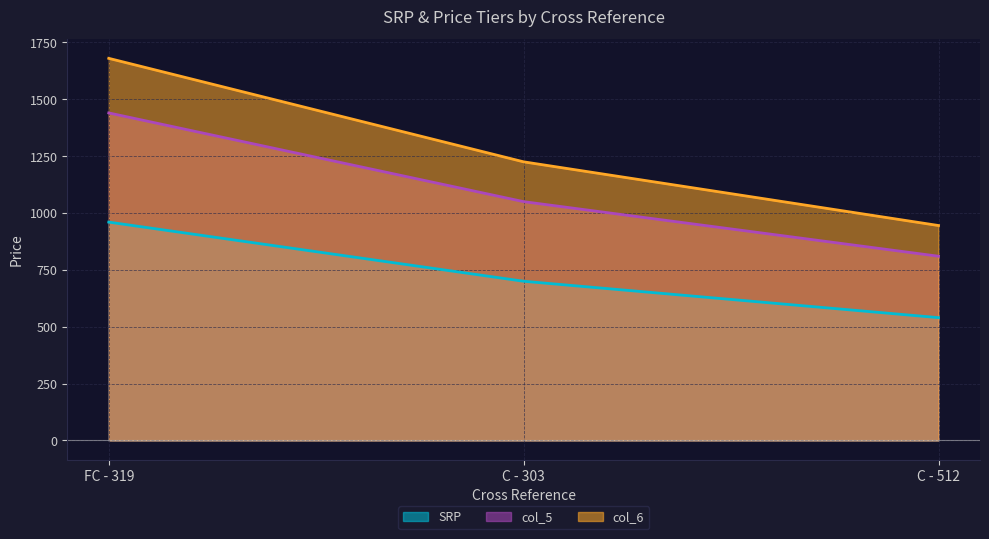

Where does the col_6 series first go above 1225?

FC - 319